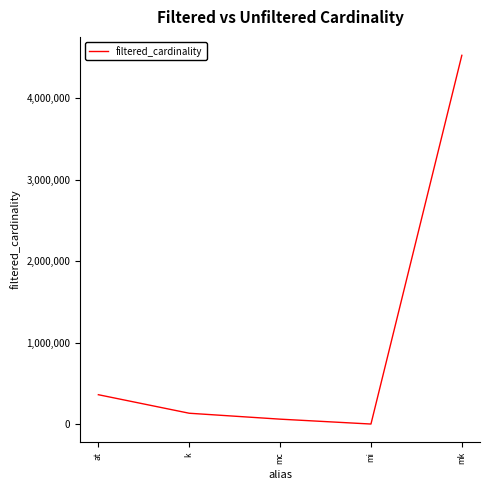

What is the change in value from mi to mk?

+4522159